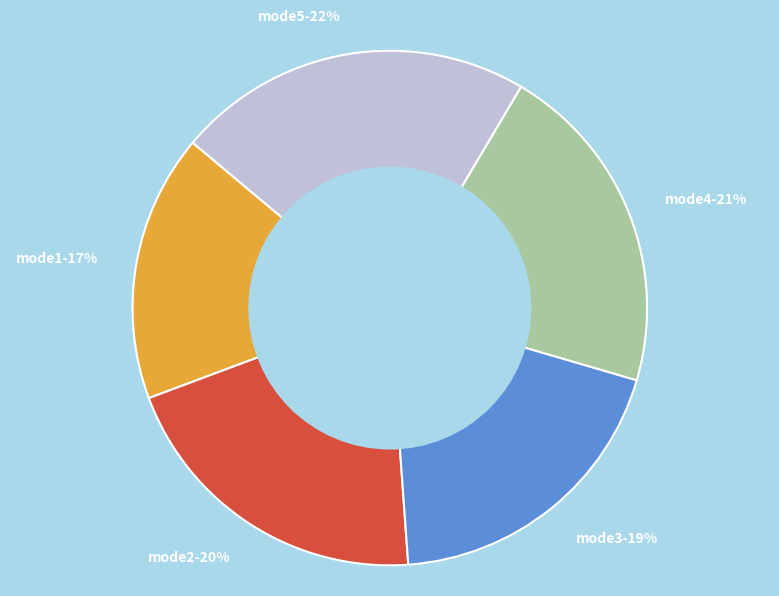

To the nearest percent, what percentage of the pie is mode5-22%?

22%